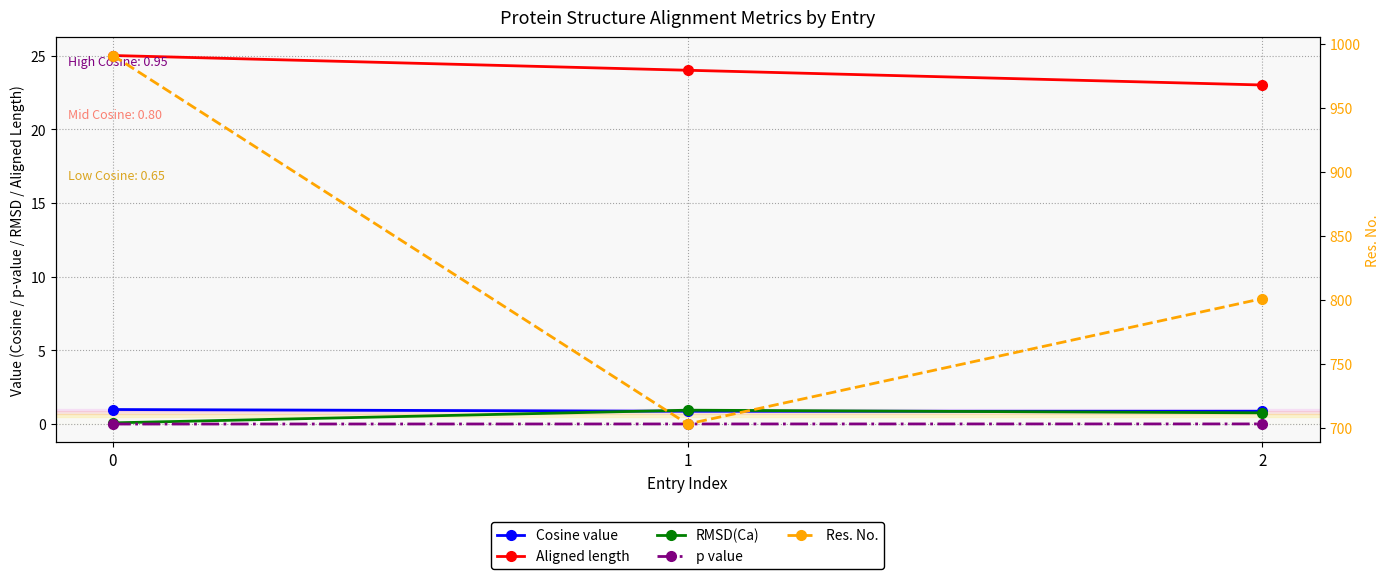

At which label does Res. No. reach its minimum?

1